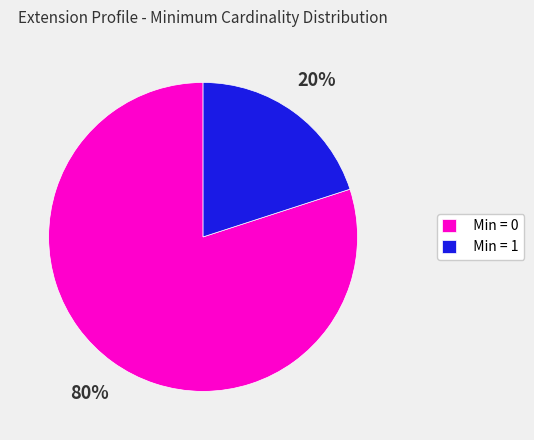

Which category has the smallest portion of the pie?

Min = 1